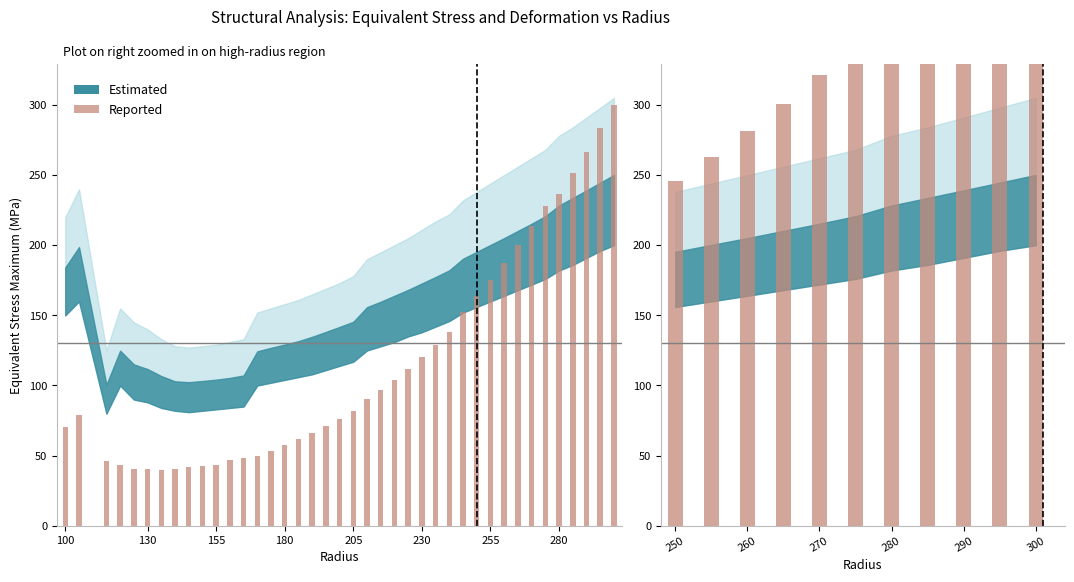

Does the chart contain stacked bars?

No